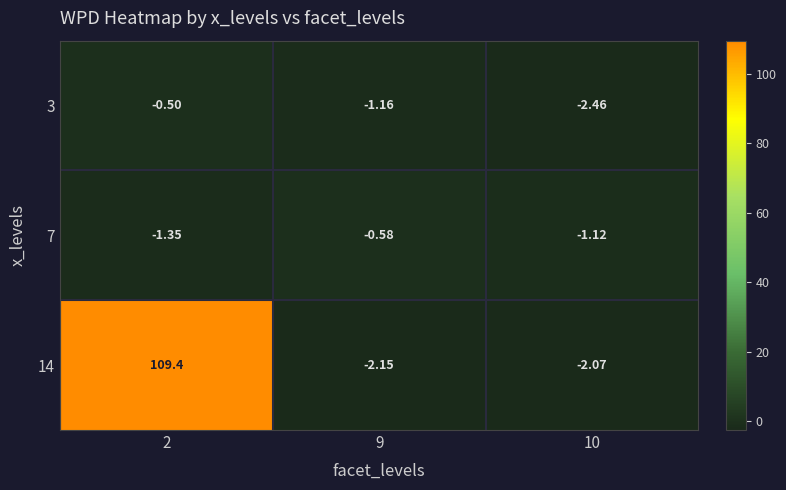

Which has a higher value, 2 or 9?

2